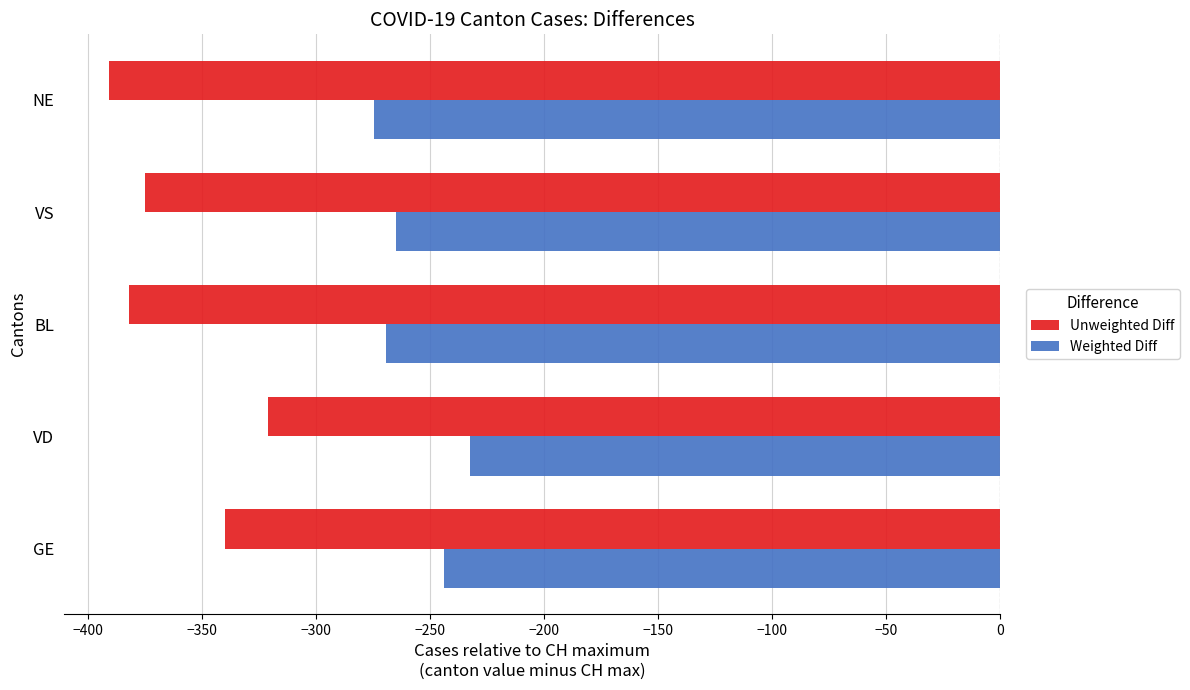

Rank the series by their maximum value, from lowest to highest.

Unweighted Diff, Weighted Diff